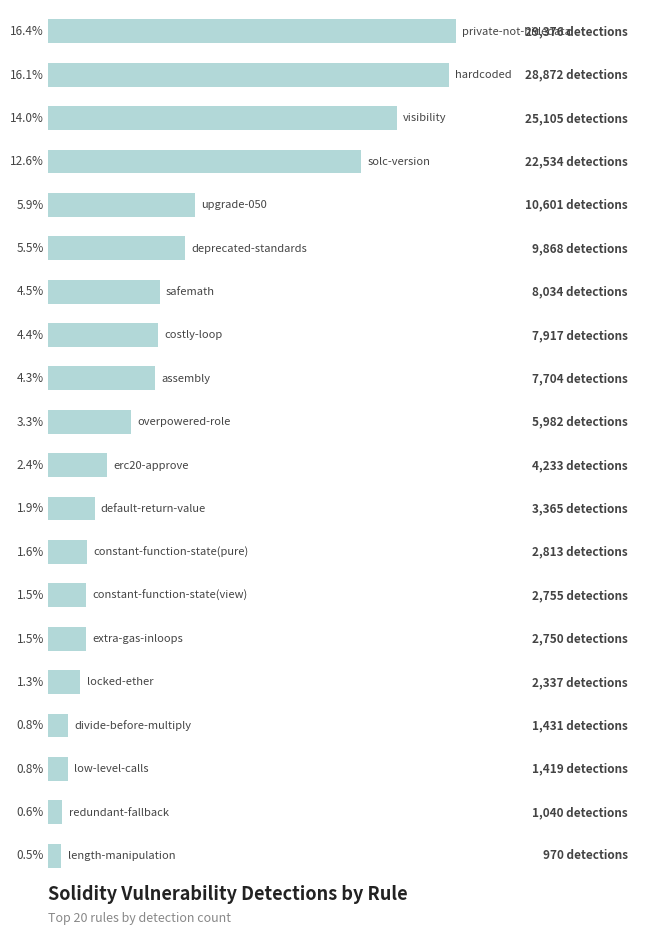

What is the sum of all values?

179106